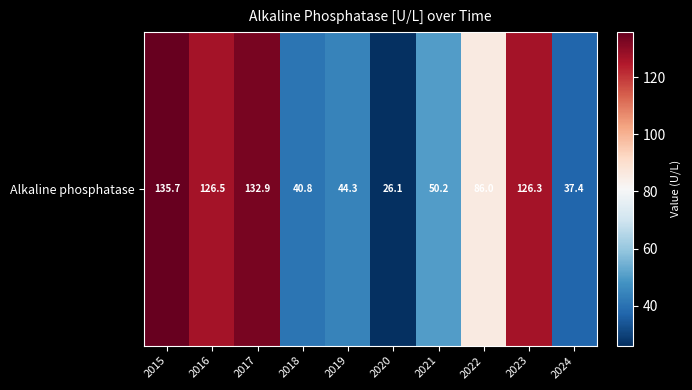

What is the difference between the maximum and minimum values?

109.6